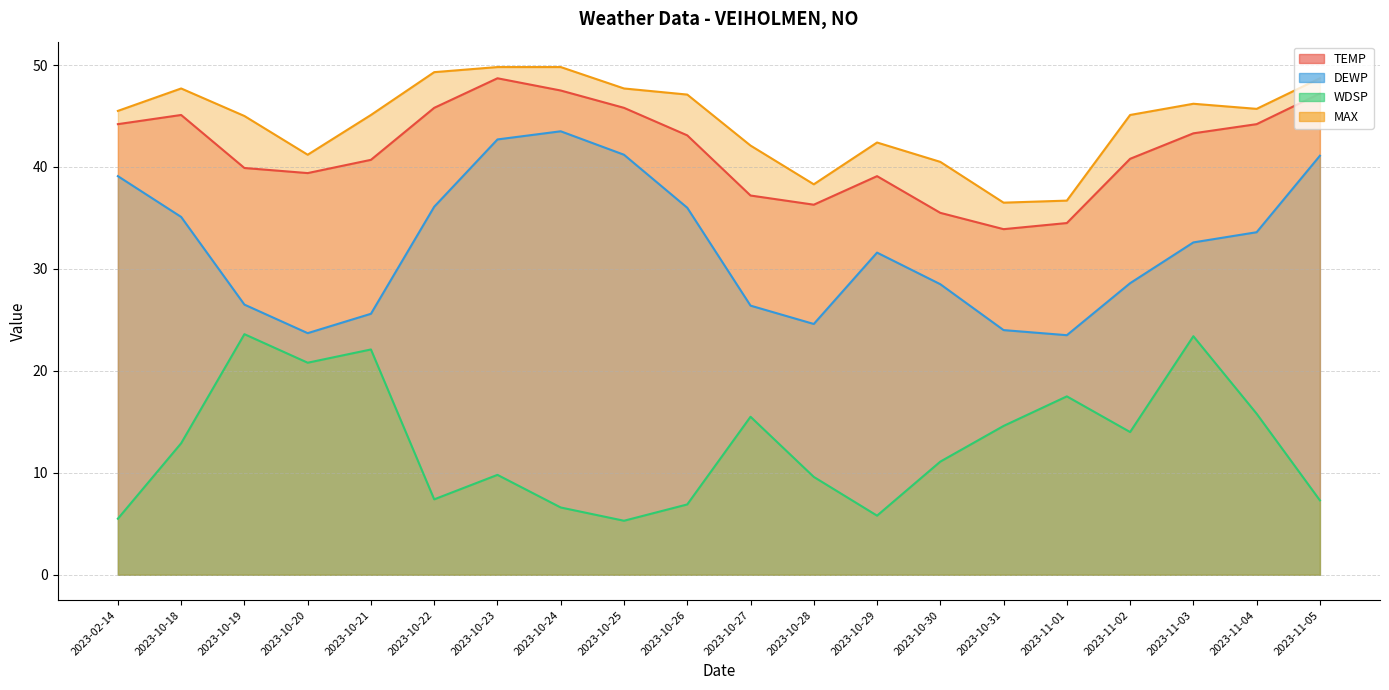

Between 2023-02-14 and 2023-11-03, which series saw the biggest shift?

WDSP